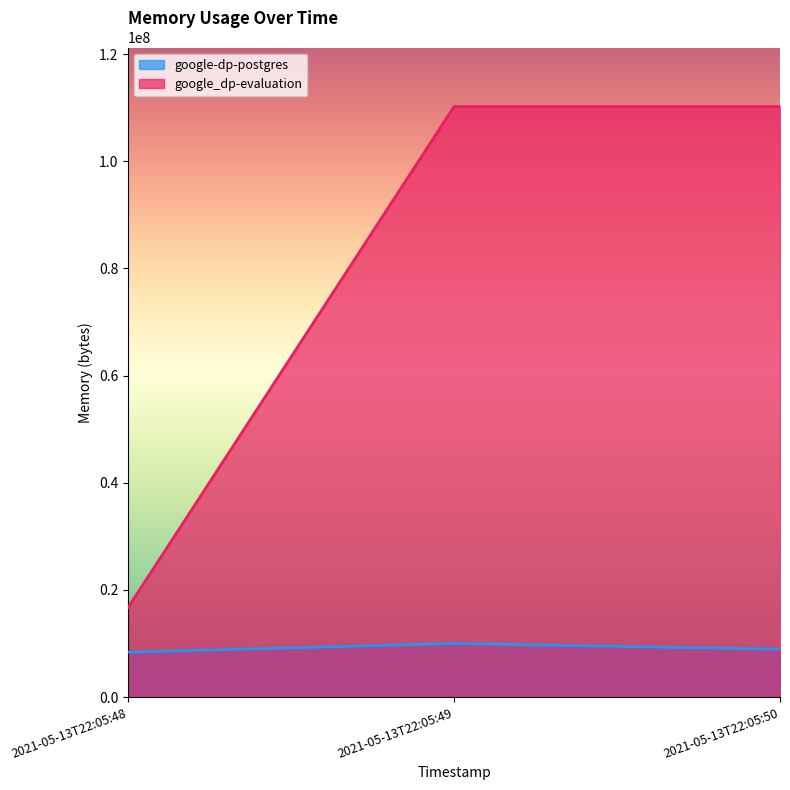

What value does the google-dp-postgres series have at 2021-05-13T22:05:50, to the nearest 10?

8937470